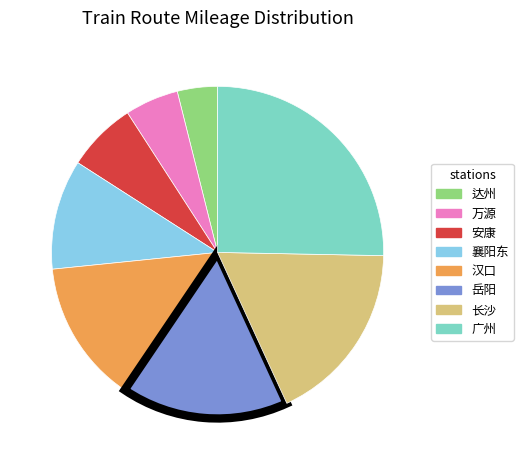

Do 广州 and 万源 together represent more than half of the pie?

No